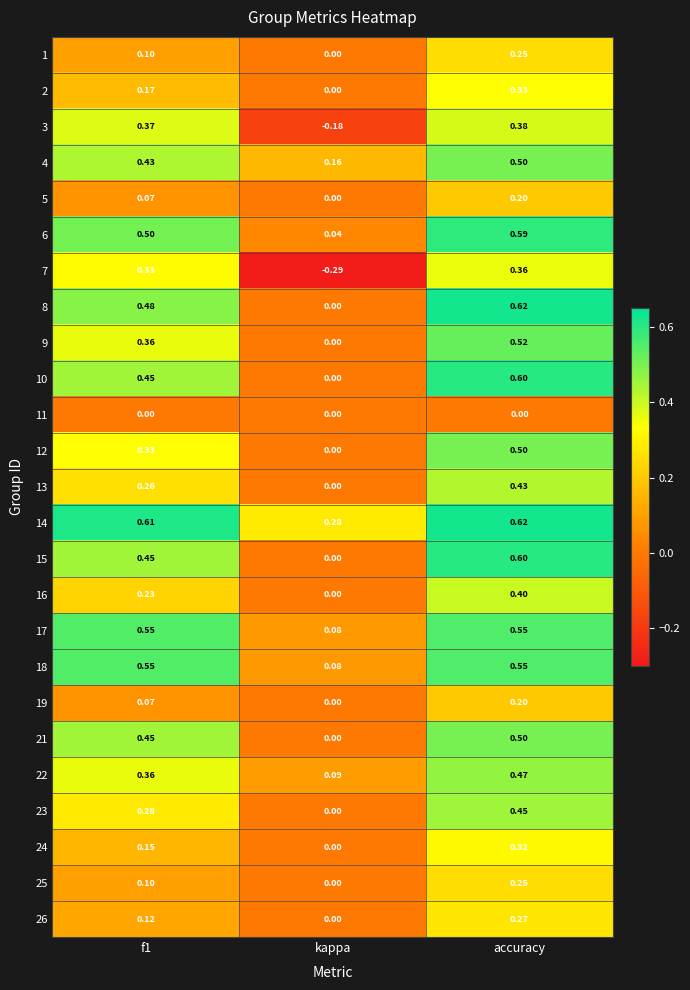

At which category is the sum across all series the highest?

accuracy